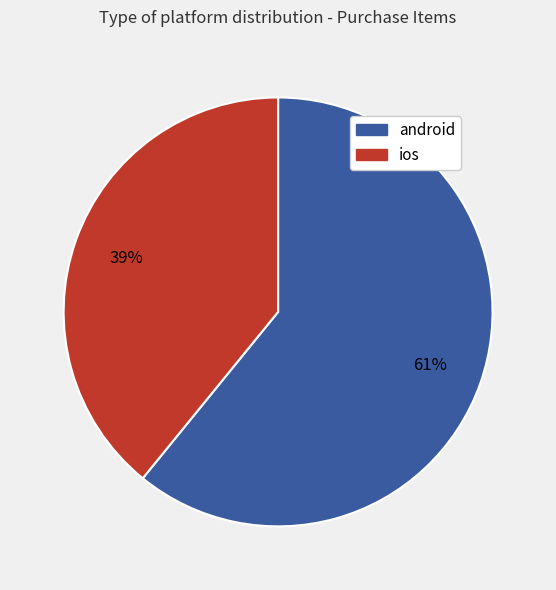

Is the sum of android and ios greater than half?

Yes